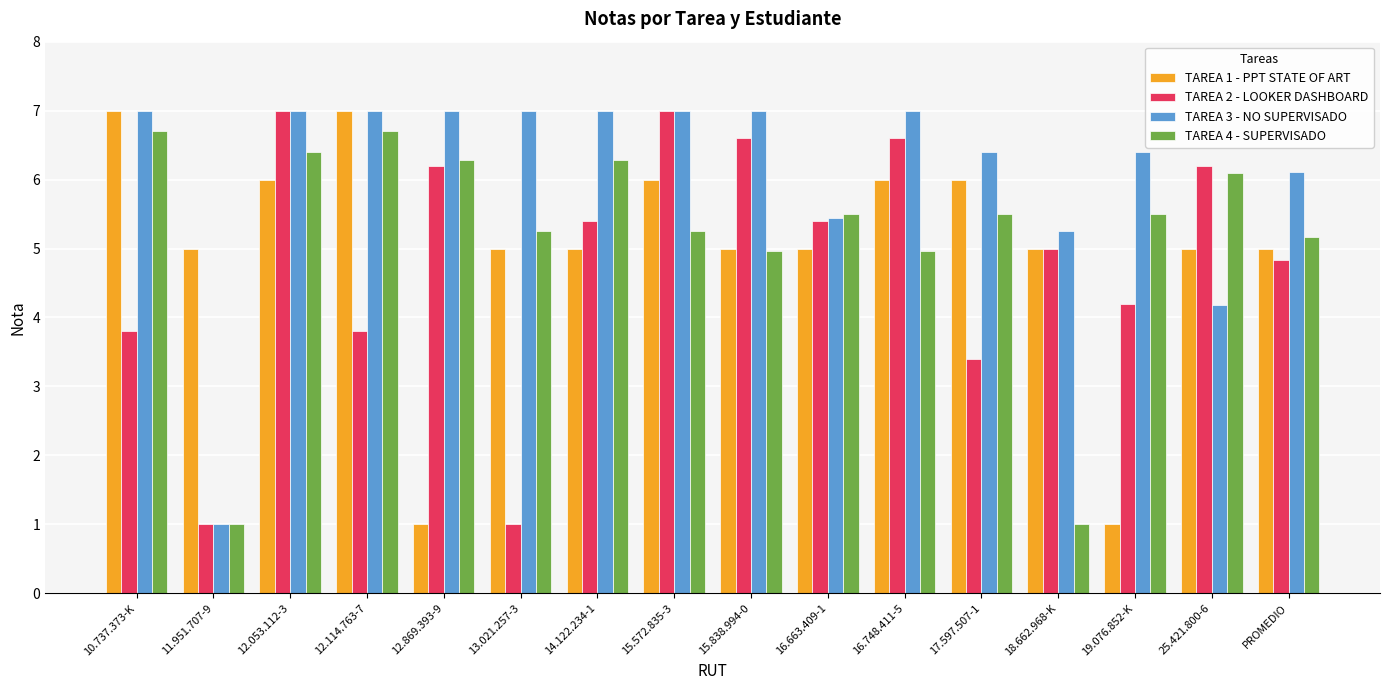

What value does the TAREA 4 - SUPERVISADO series have at 19.076.852-K?

5.5